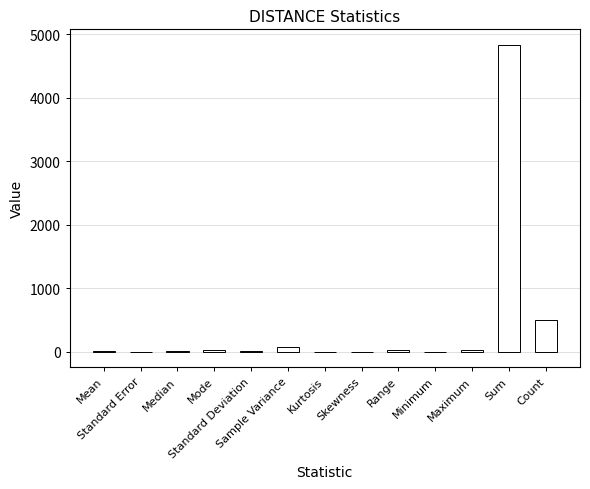

Which category has the highest value across all series?

Sum